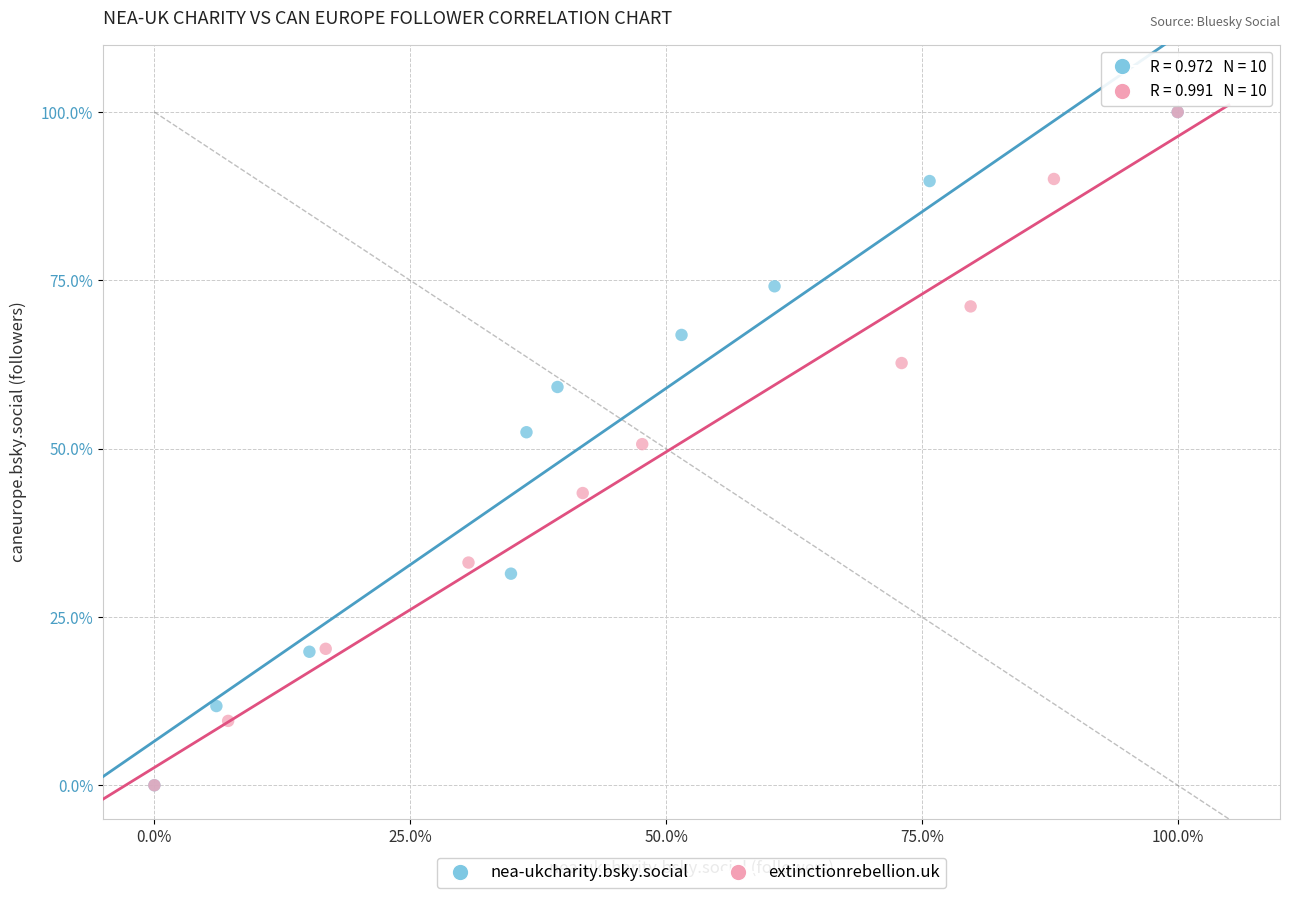

Which series has the largest Y range (max minus min)?

nea-ukcharity.bsky.social